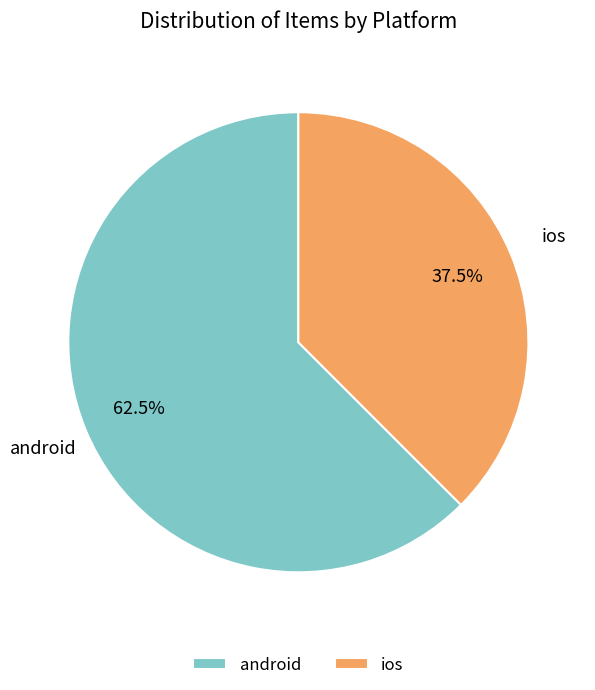

Which category has the smallest portion of the pie?

ios